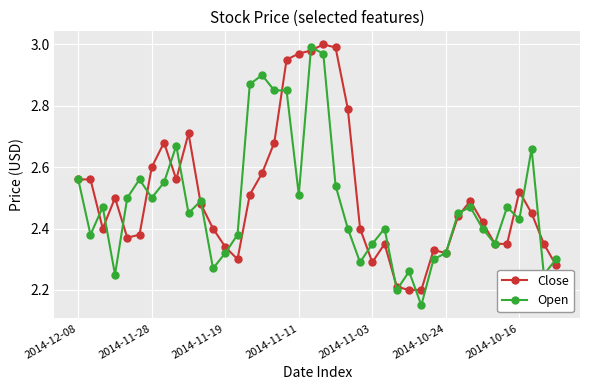

True or false: Close has more than 1 points higher than both neighbors.

True